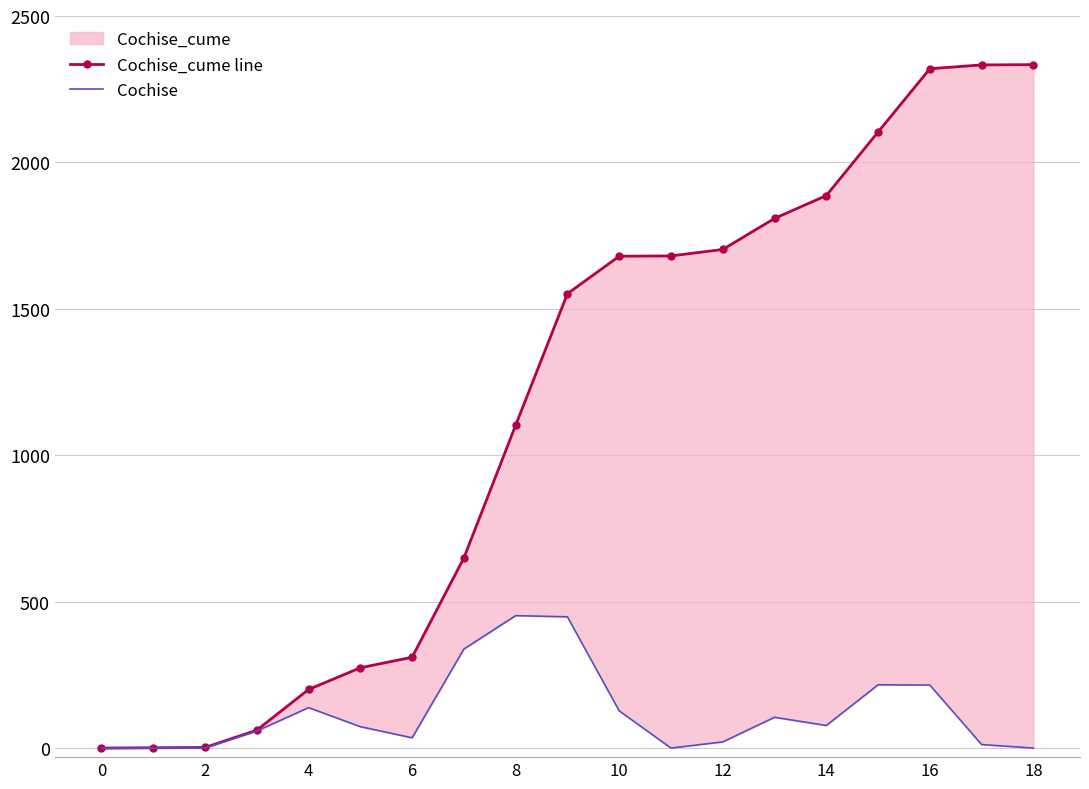

Which label corresponds to the largest value in the chart?

18